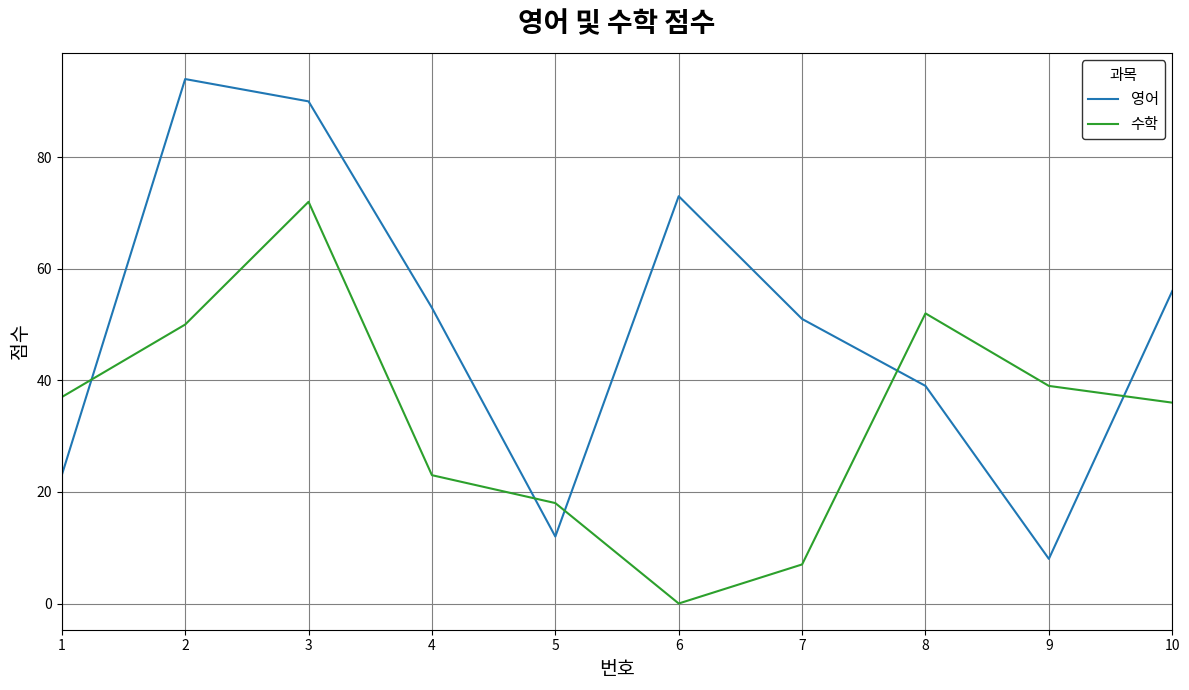

Rank the categories by 영어 value from lowest to highest.

9, 5, 1, 8, 7, 4, 10, 6, 3, 2